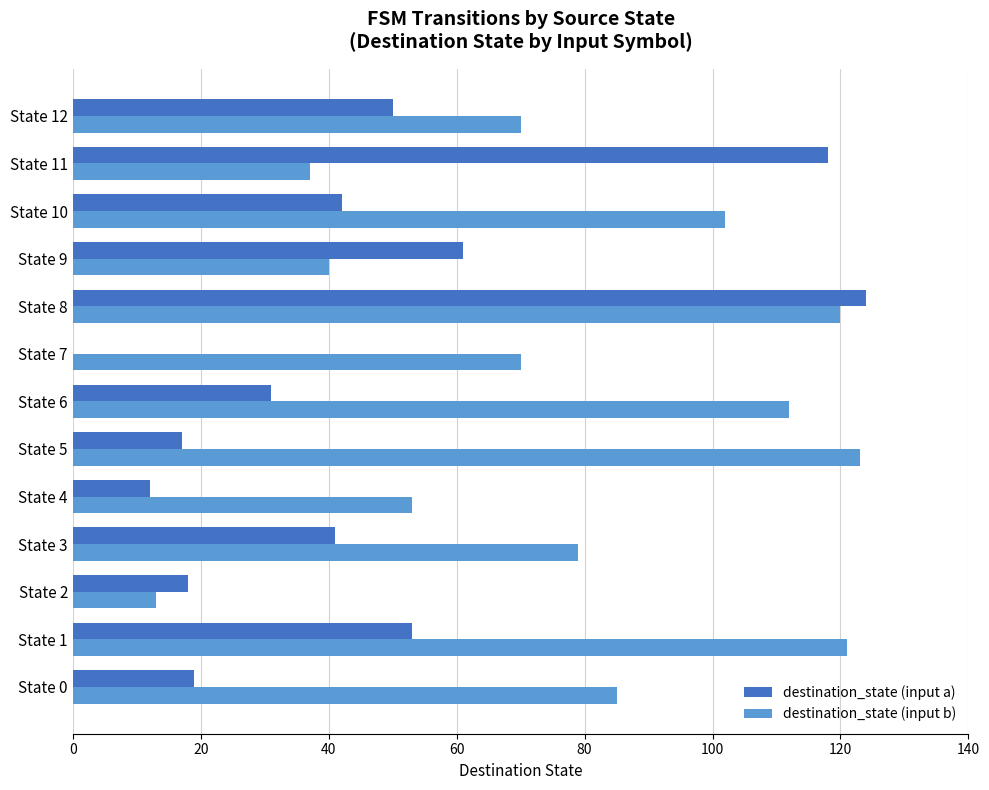

What is the average value of the destination_state (input b) series?

79